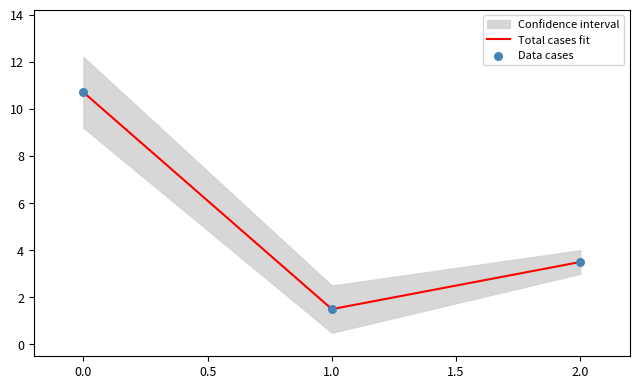

Which series has the largest total across all categories?

Total cases fit